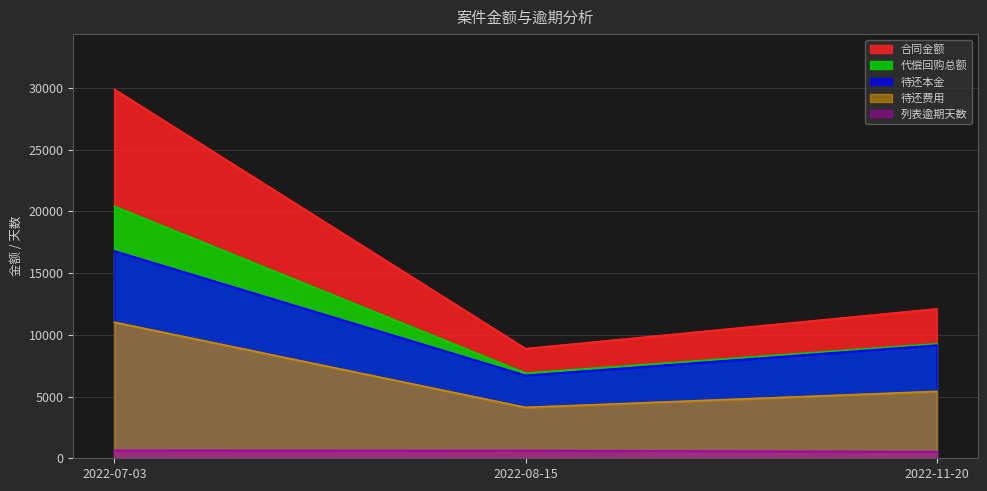

Reading left to right, what are all the values shown in this chart?

合同金额: 29887.0	8879.0	12105.0
待还本金: 16796.9	6715.9	9163.0
待还费用: 11023.5	4126.2	5420.6
列表逾期天数: 638.0	626.0	531.0
代偿回购总额: 20411.3	6900.8	9273.9